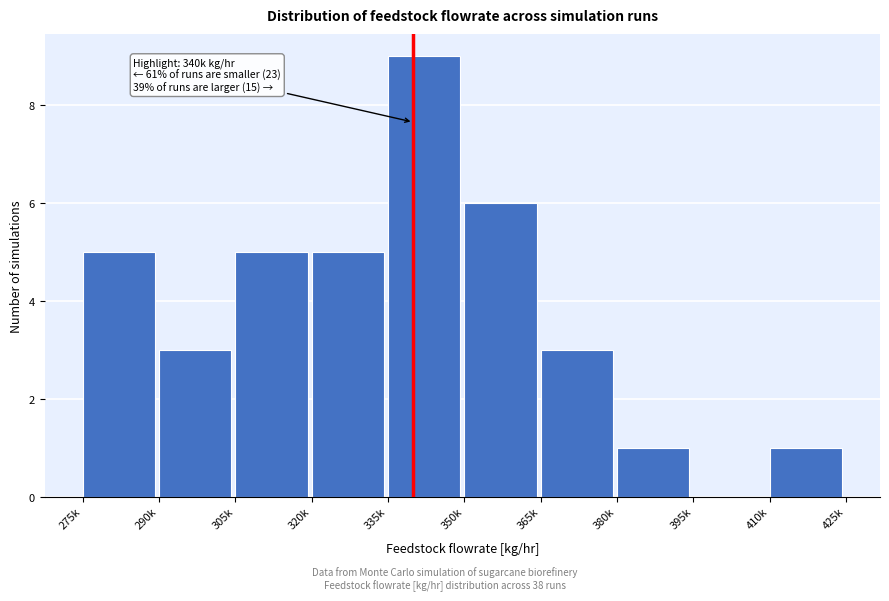

Reading left to right, what are all the values shown in this chart?

275k=5	290k=3	305k=5	320k=5	335k=9	350k=6	365k=3	380k=1	395k=0	410k=1